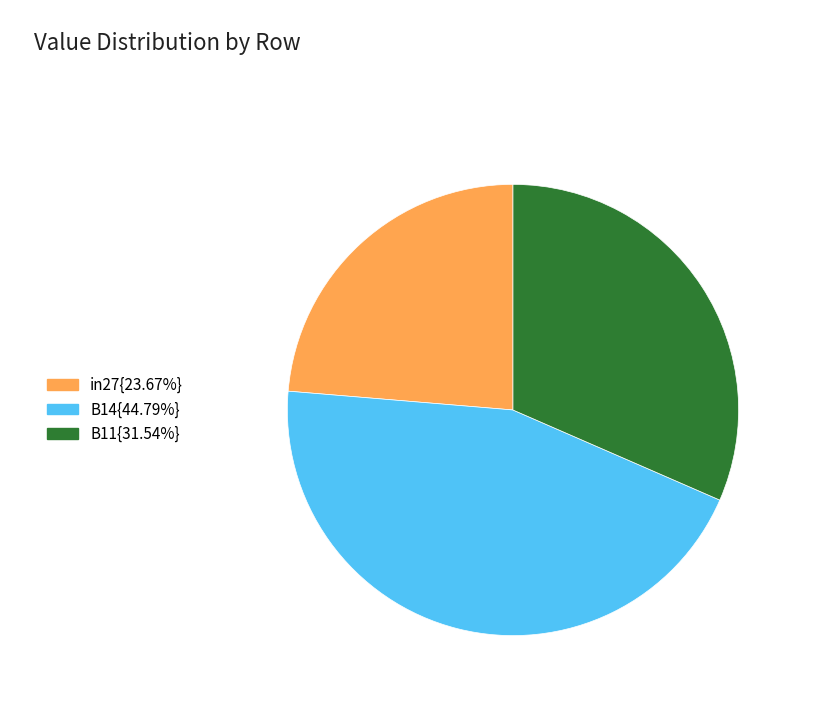

Is there a majority slice in this chart?

No